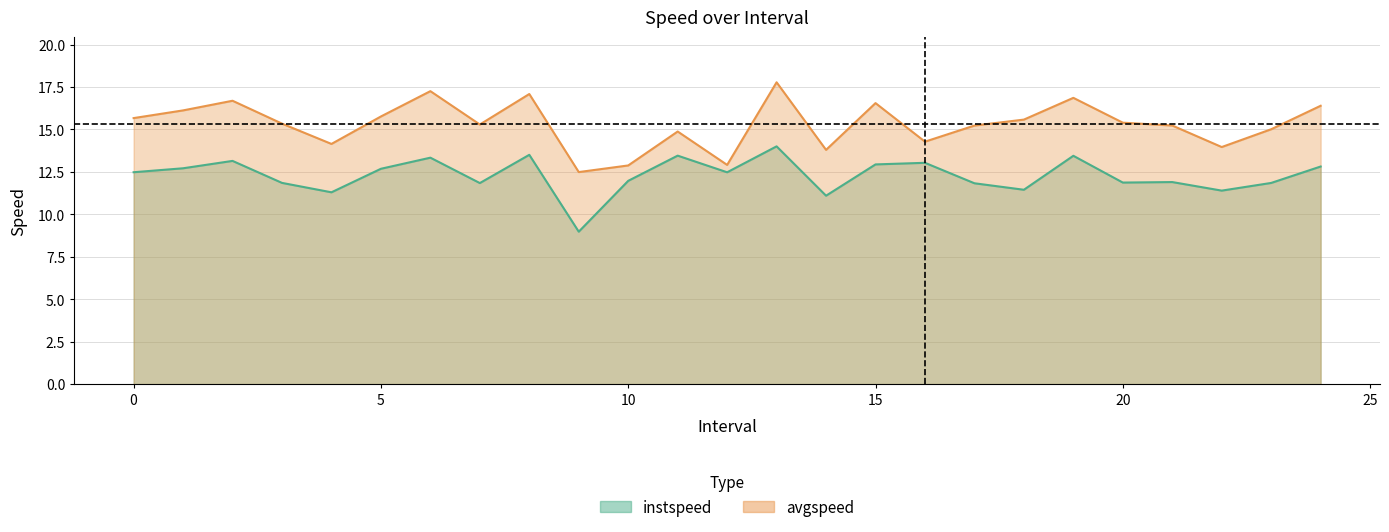

What is the average value of the instspeed series?

12.3